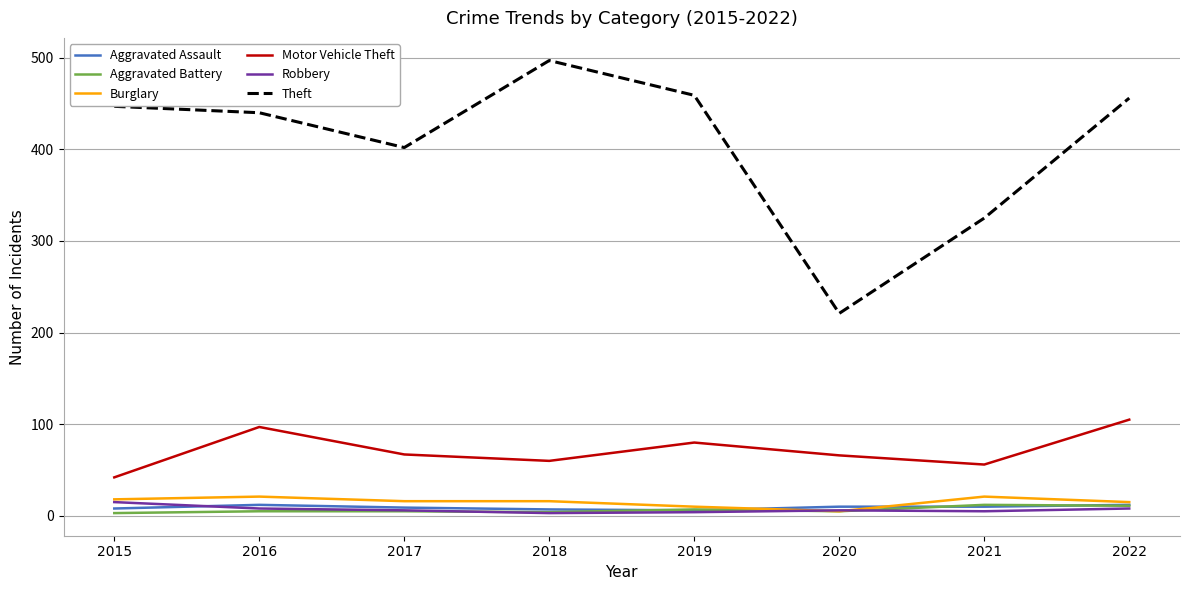

What is the smallest value displayed?

3